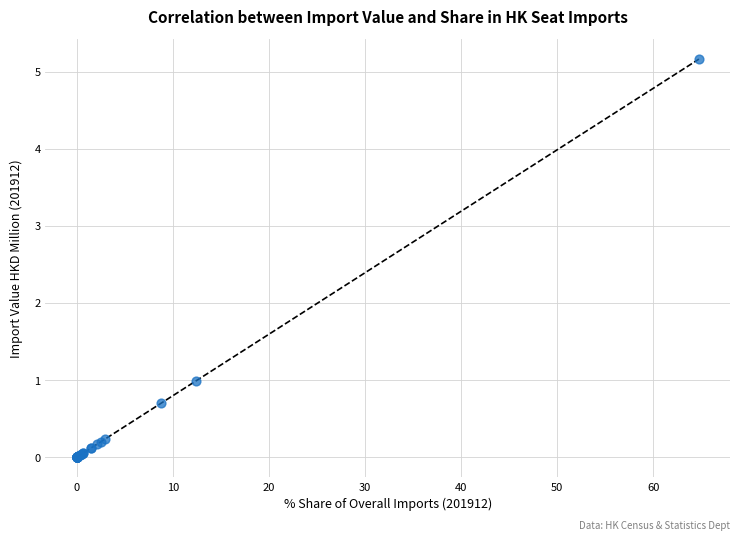

What Y value in the scatter plot is closest to 2?

1.0